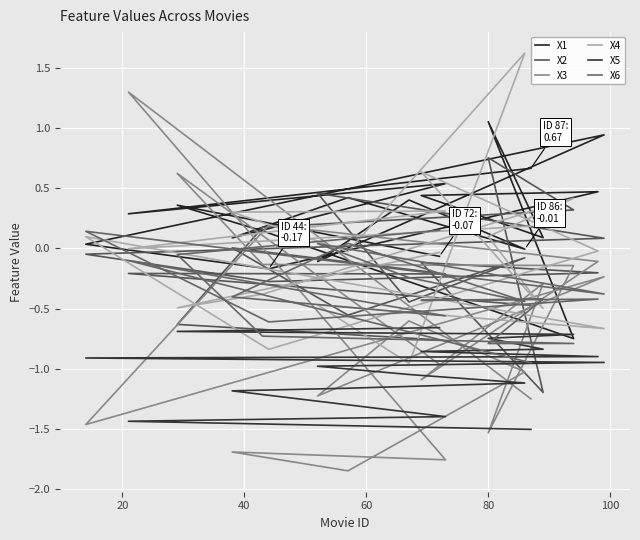

At which label is X1 closest to 0?

100